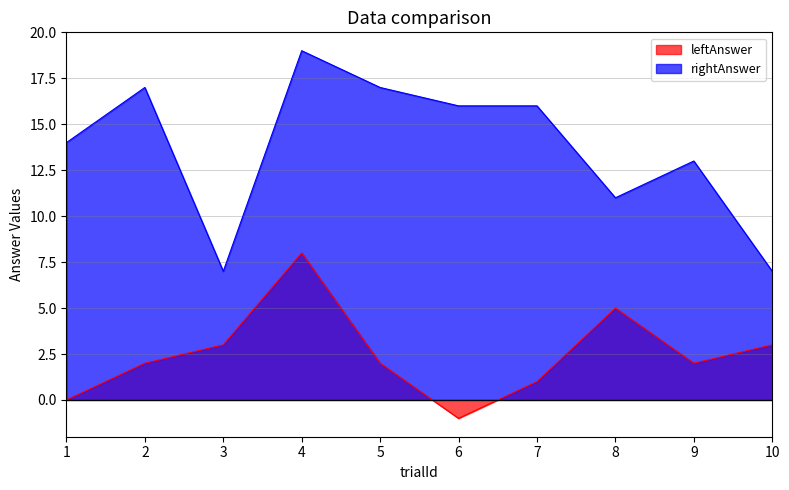

What is the value of the leftAnswer point at the 6th from the left?

-1